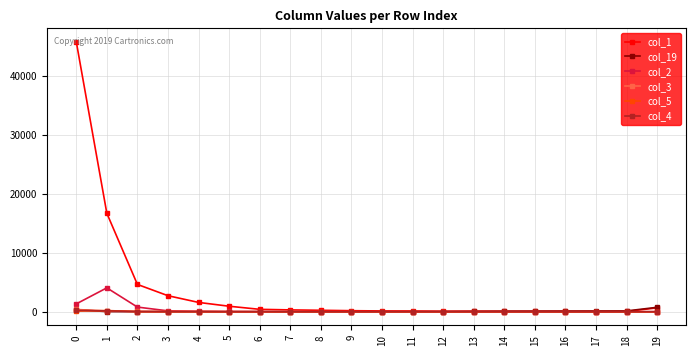

What is the maximum value shown in the chart?

45821